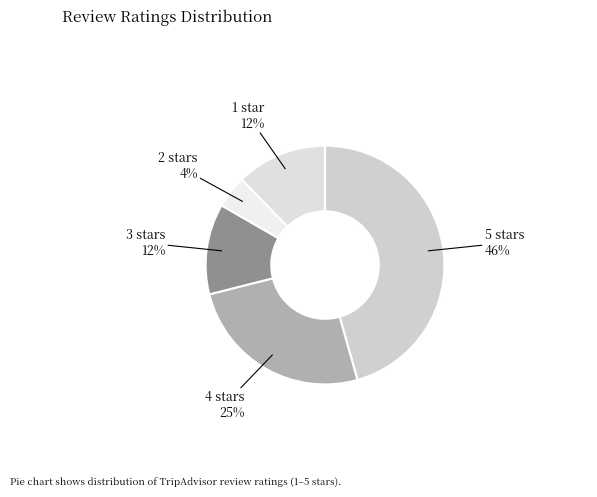

Is the sum of 3 stars and 2 stars greater than half?

No